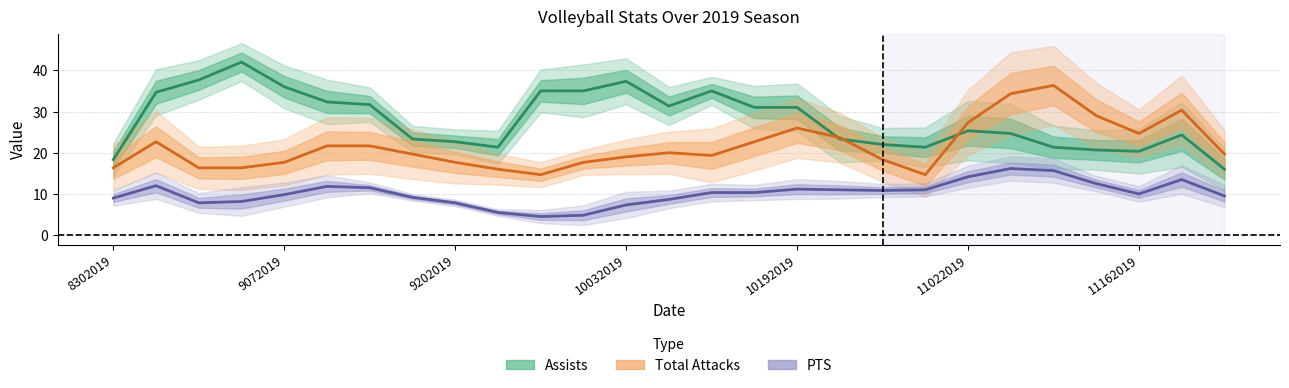

What is the value of the Total Attacks point at the 5th from the left?

17.7